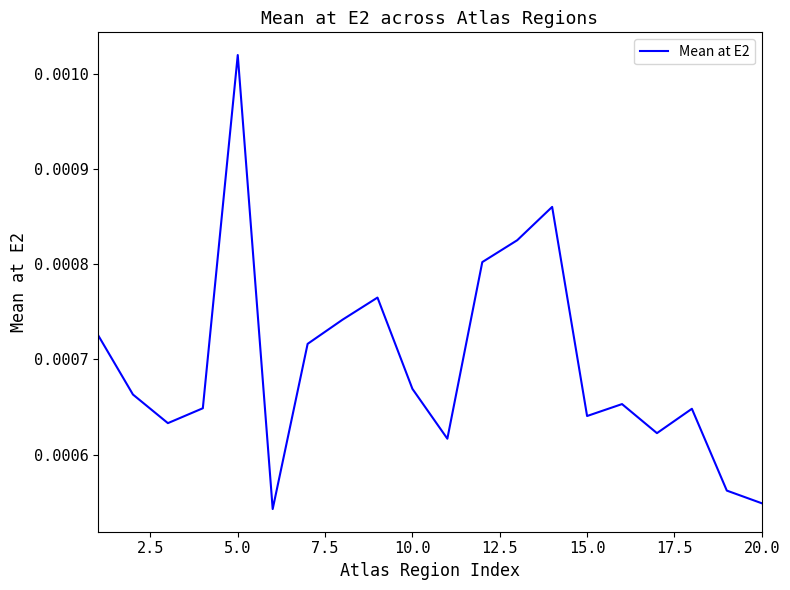

Does the chart have visible grid lines?

No